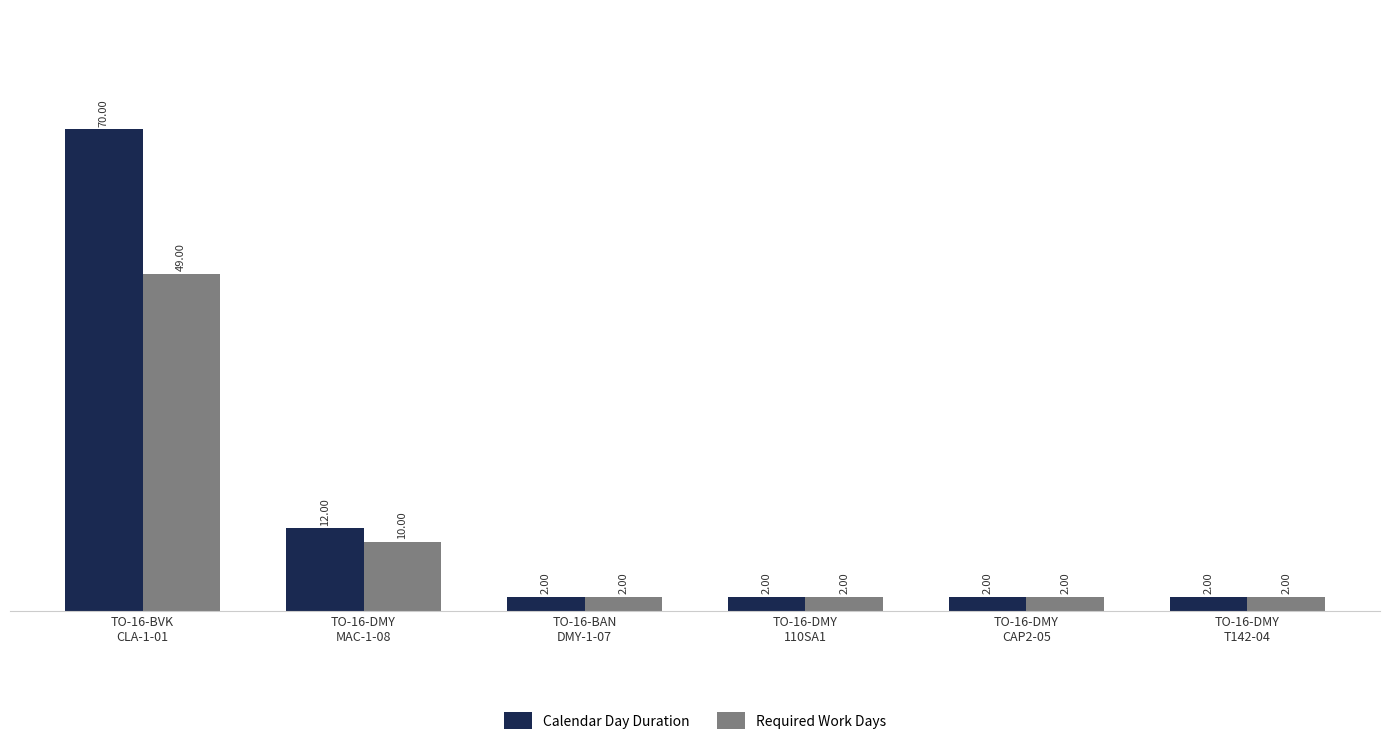

Which series has the largest total across all categories?

Calendar Day Duration